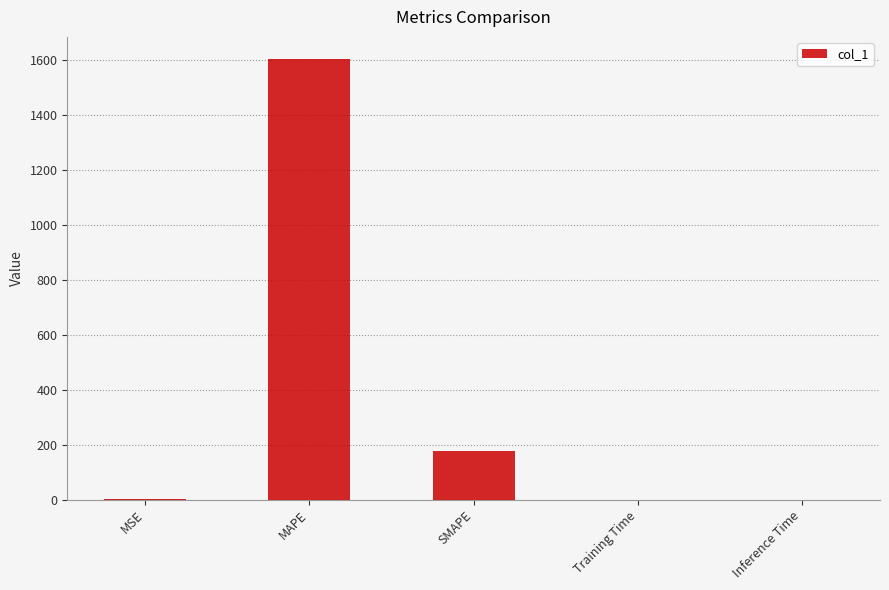

What is the sum of all values?

1780.6